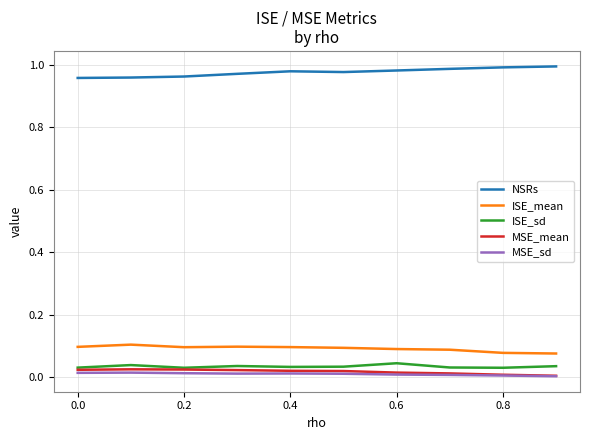

Rank the series by their maximum value, from lowest to highest.

MSE_sd, MSE_mean, ISE_sd, ISE_mean, NSRs